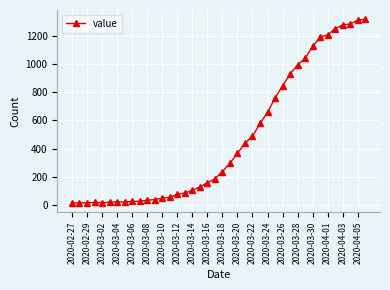

What is the greatest value displayed?

1319